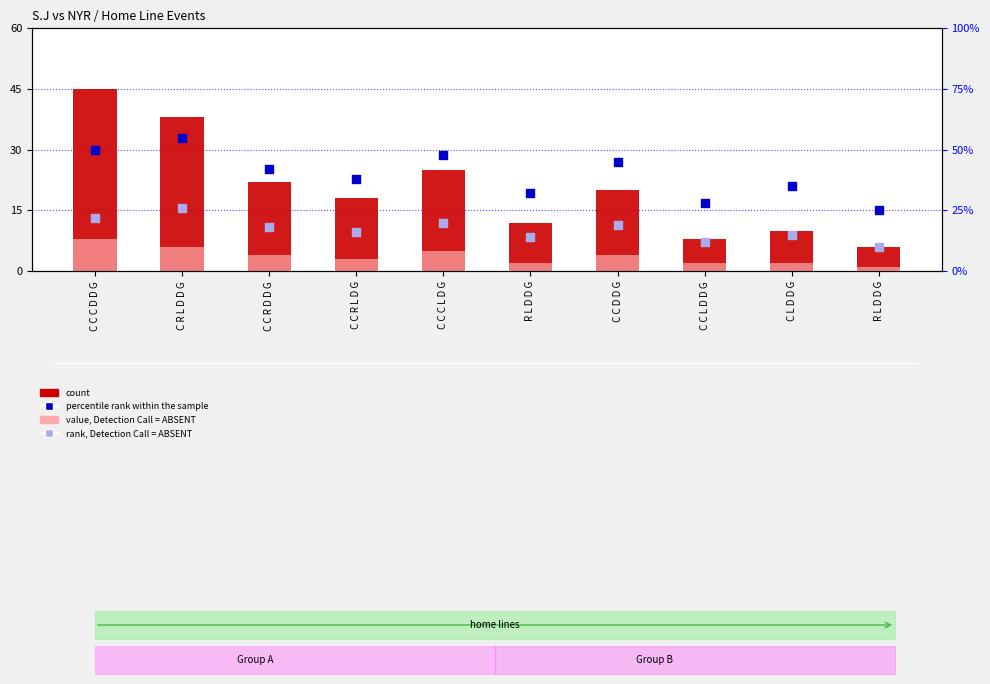

What is the total value across all series at R L D D G?

60